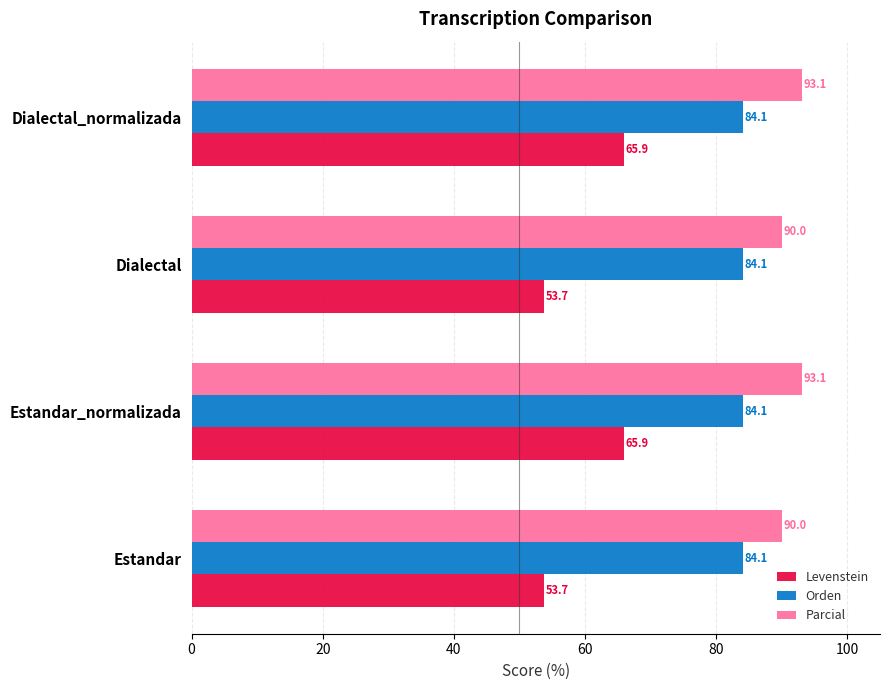

Which series has the widest spread of values?

Levenstein